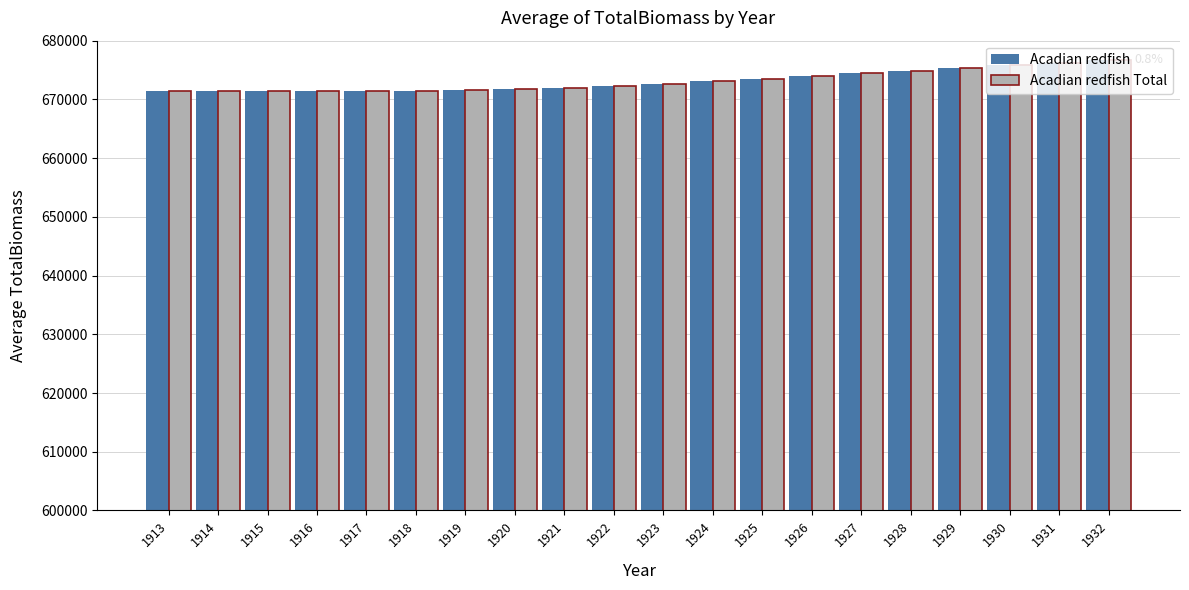

How many bars are there in total?

40